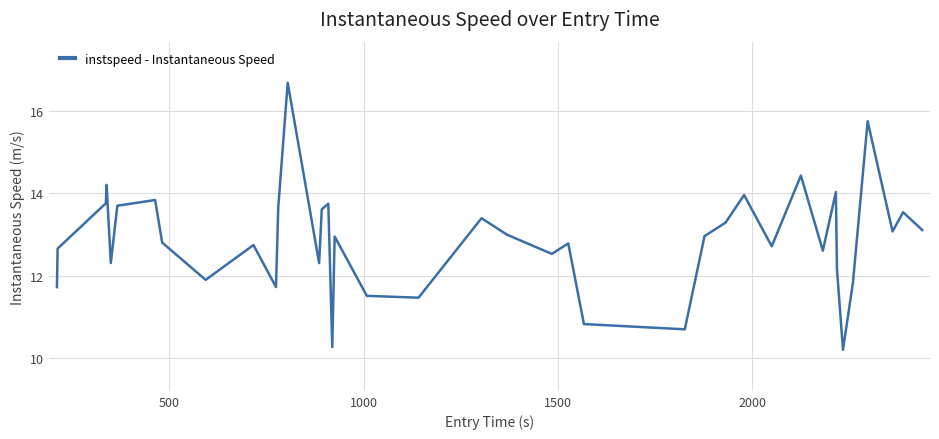

What is the maximum value shown in the chart?

16.7